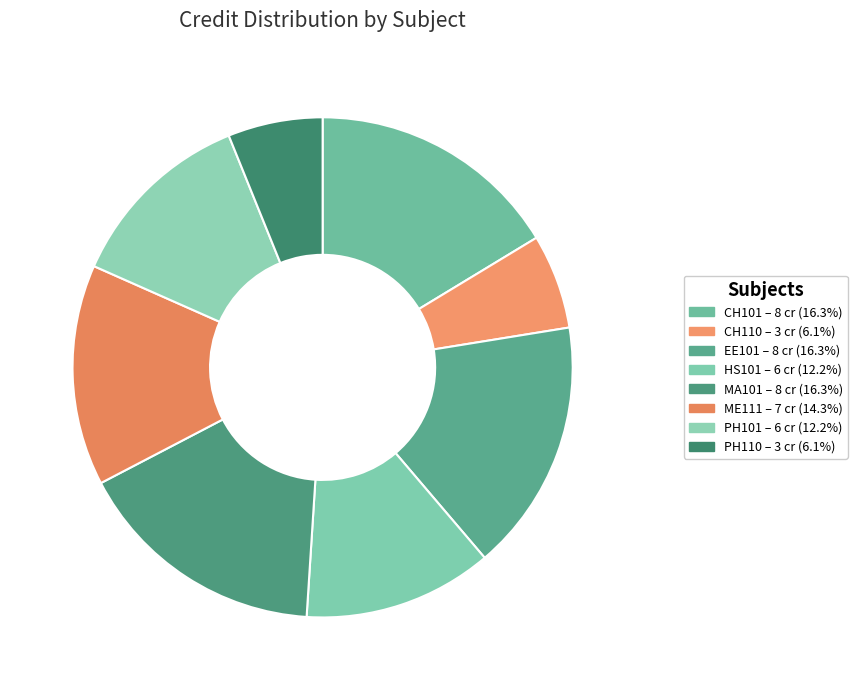

True or false: ME111 accounts for 14% of the total.

True